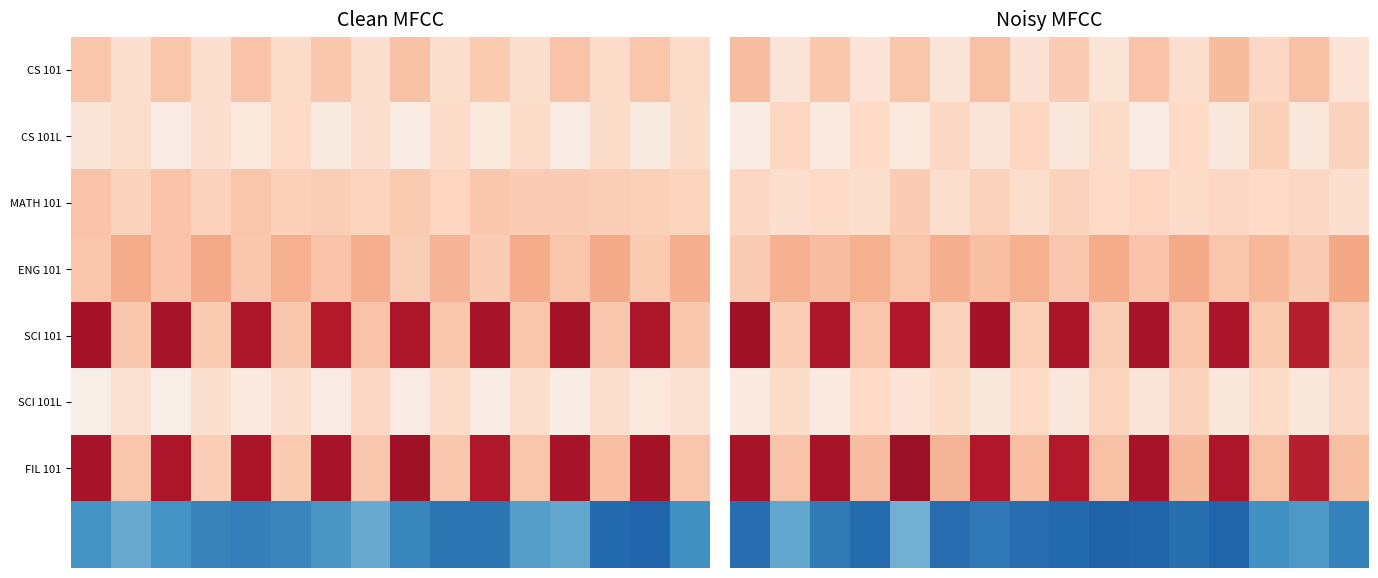

What is the total value across all series at 10?

11.1